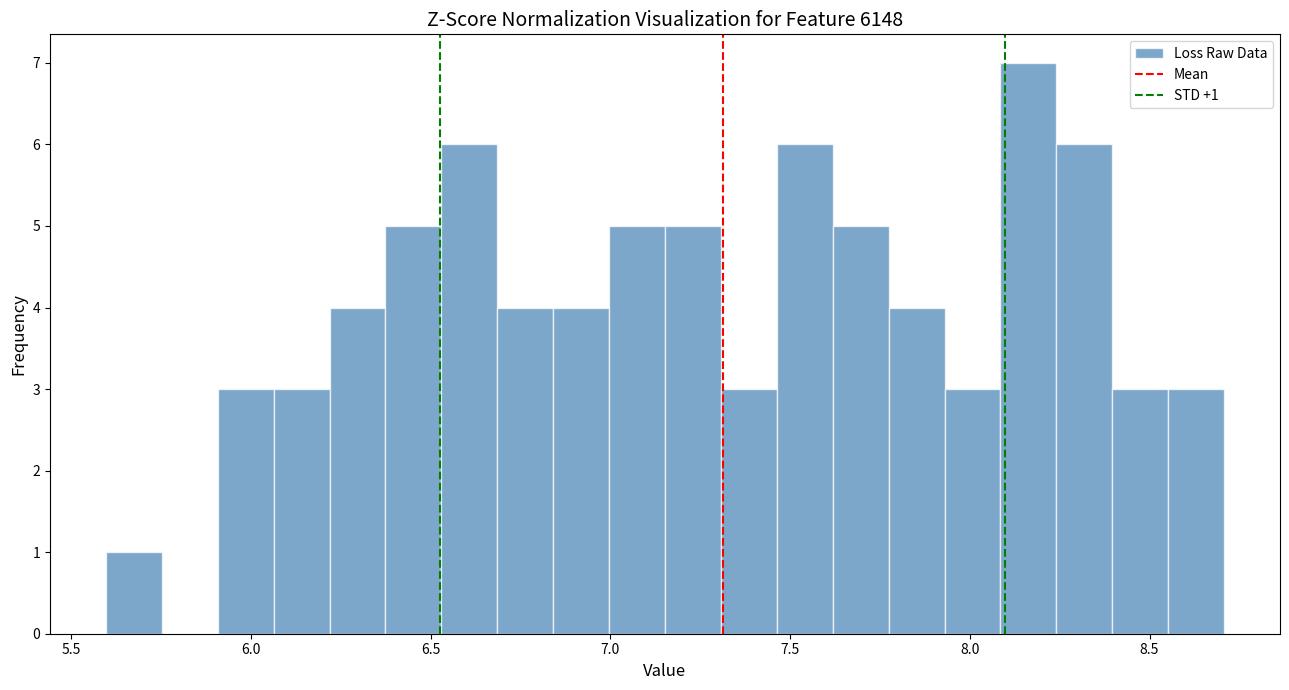

Read against the x-axis, roughly where is the centre of the tallest bar?

8.15